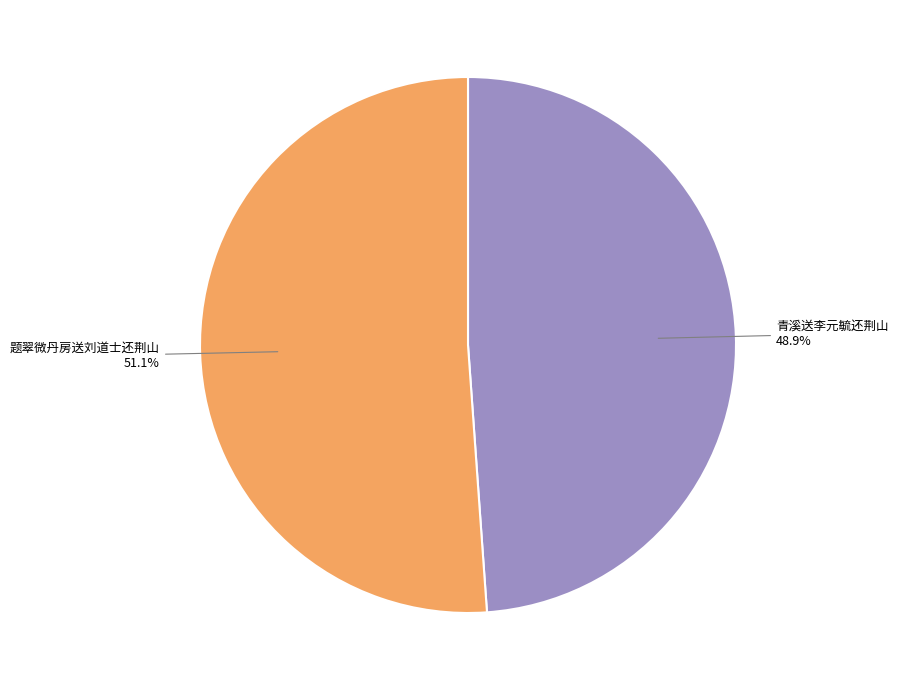

Is it true that 题翠微丹房送刘道士还荆山 is 51% of the pie?

True